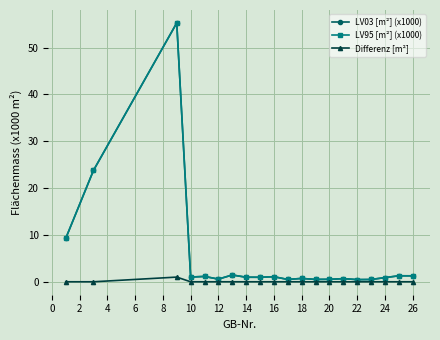

At how many categories does at least one series exceed 5?

3